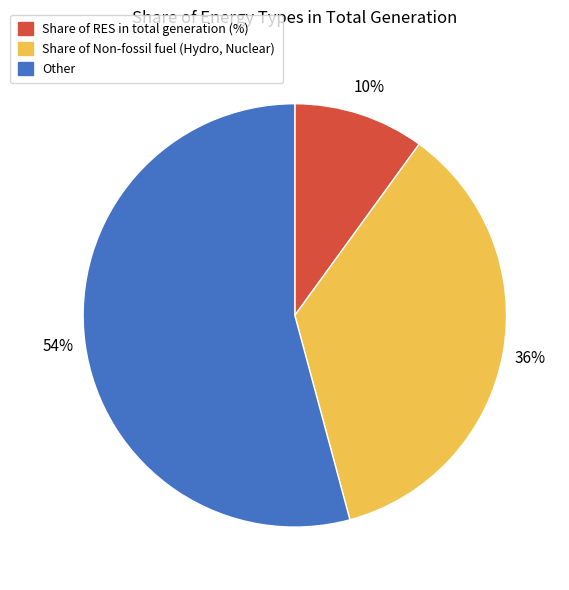

To the nearest percent, what is the difference between the largest and smallest slice percentages?

44%